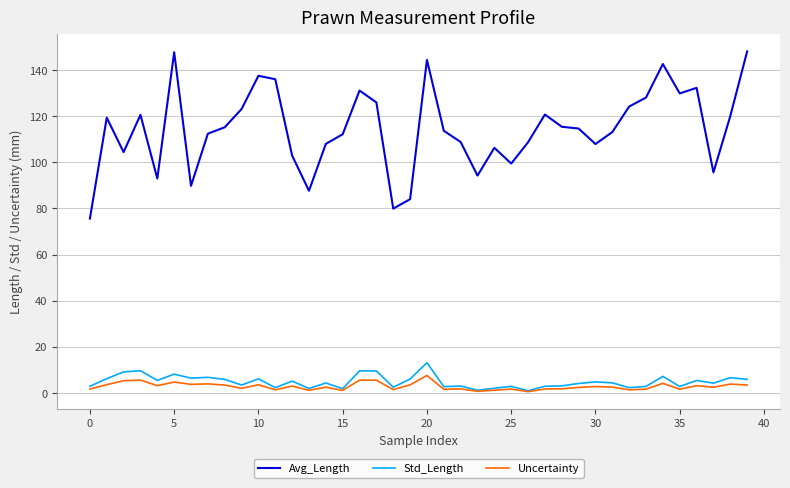

True or false: Std_Length and Avg_Length intersect in this chart.

False